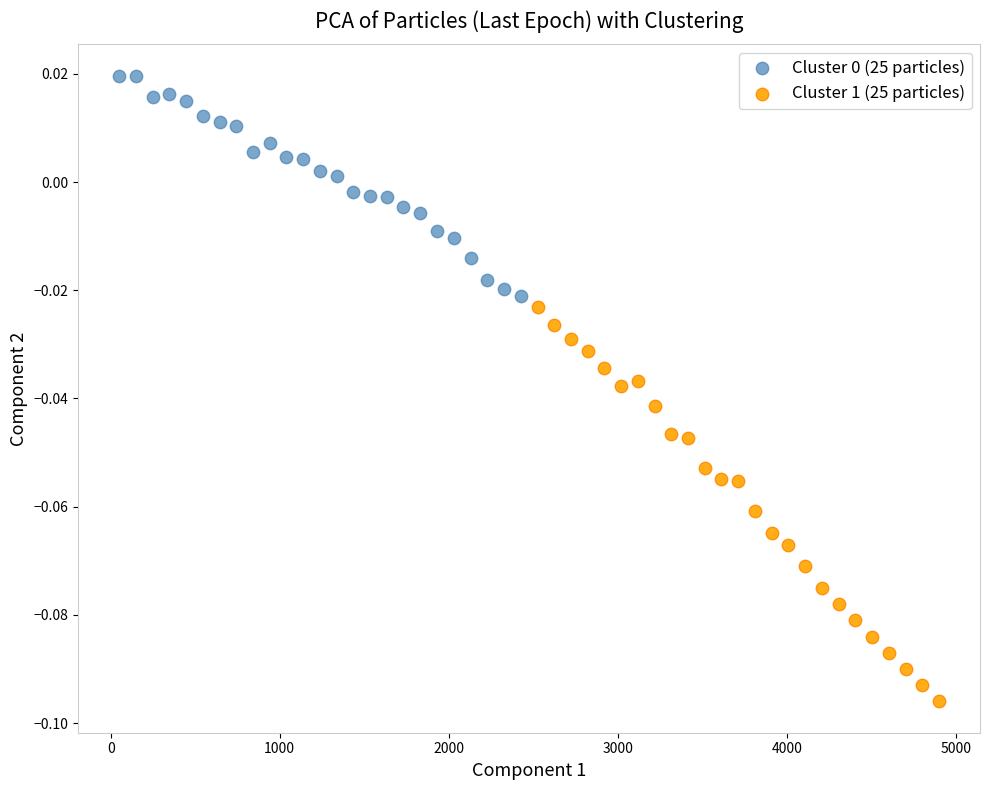

Which series contains the lowest Y value?

Cluster 1 (25 particles)